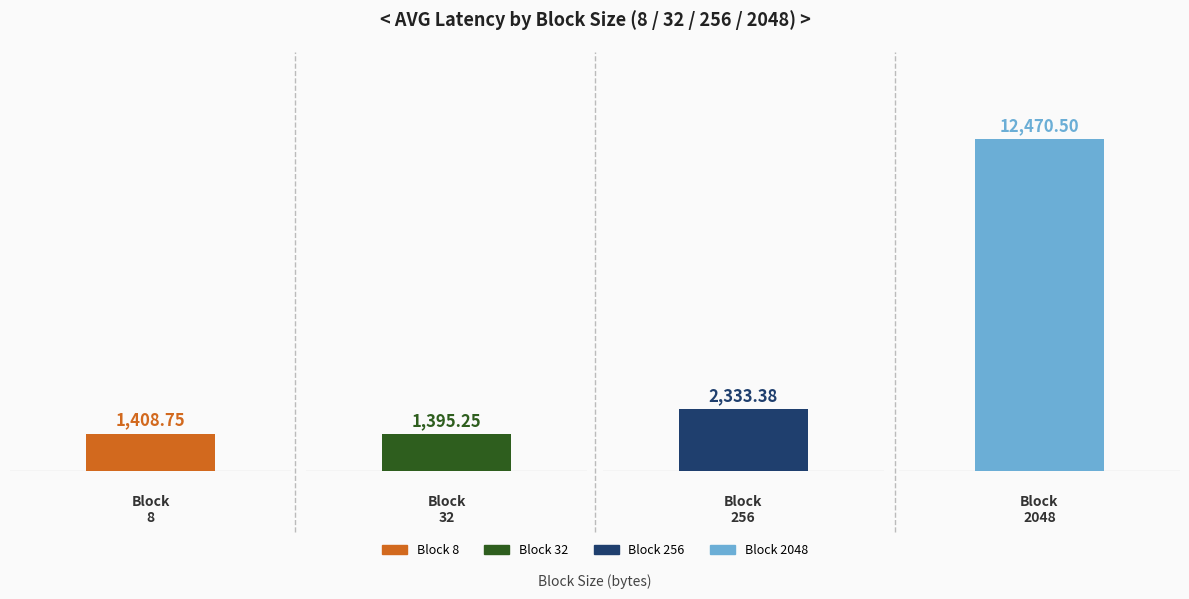

Which series has the largest range (max minus min)?

8